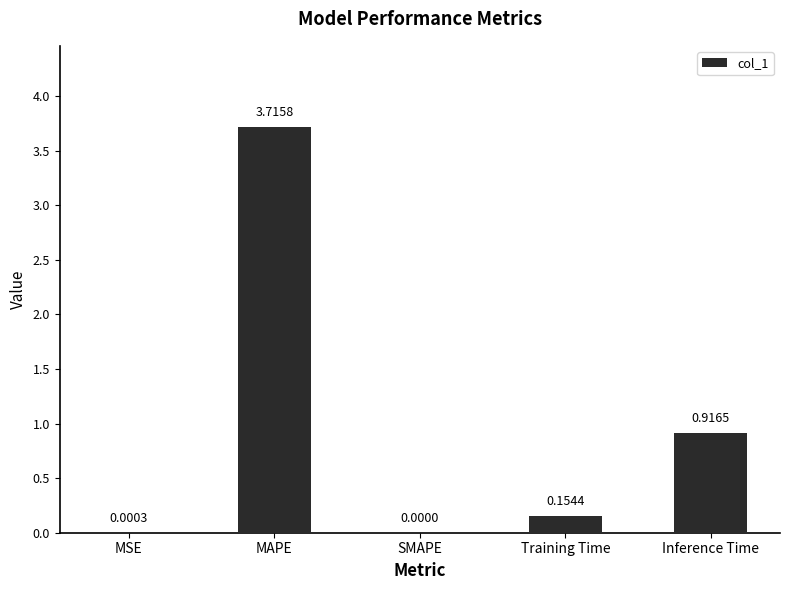

At which label is the value closest to 1?

Inference Time